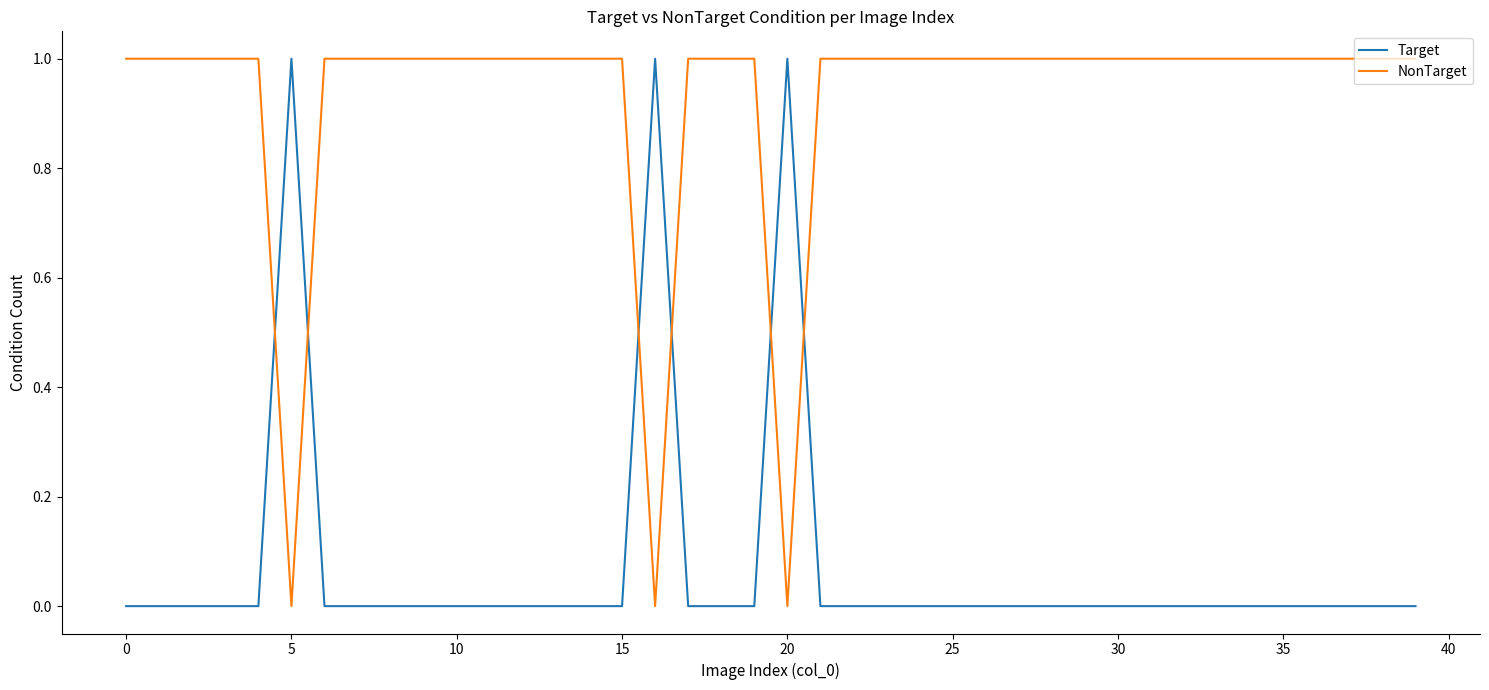

True or false: NonTarget and Target intersect in this chart.

True